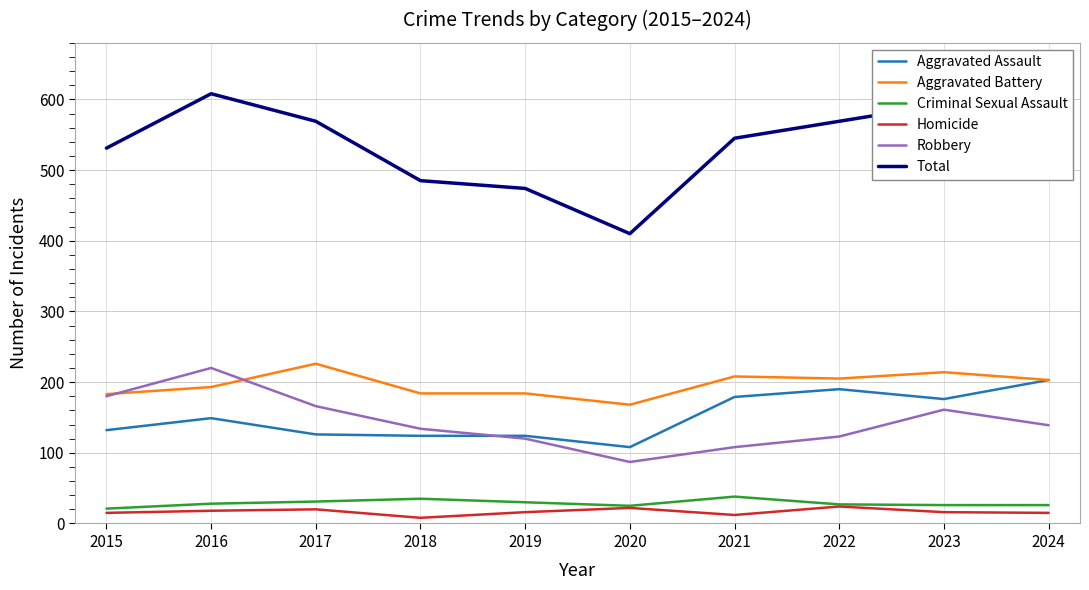

True or false: Robbery and Total cross at least once.

False